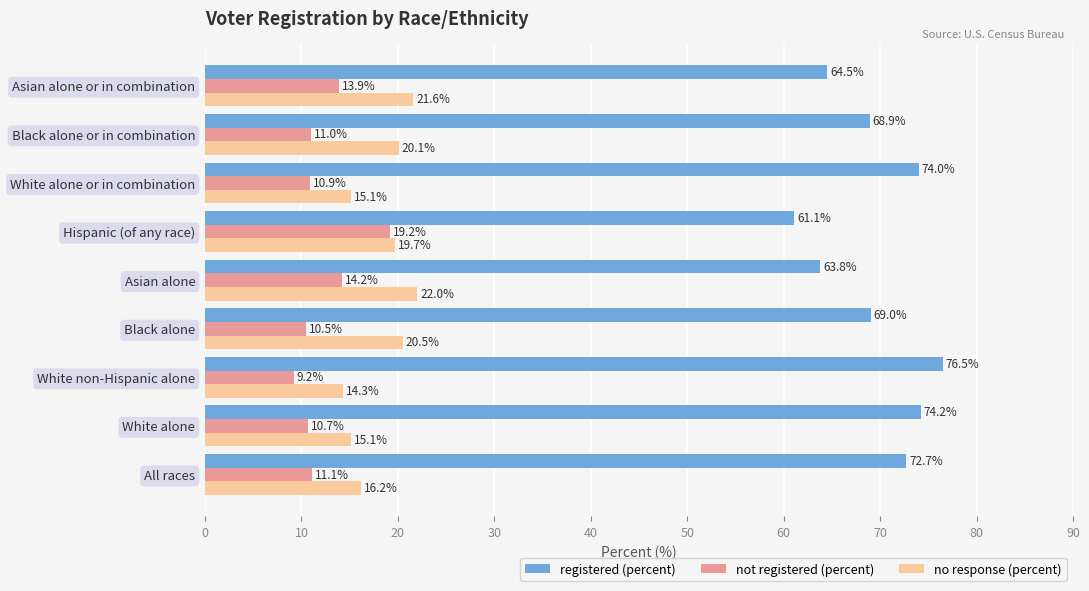

List the labels in order of registered (percent) value, smallest first.

Hispanic (of any race), Asian alone, Asian alone or in combination, Black alone or in combination, Black alone, All races, White alone or in combination, White alone, White non-Hispanic alone